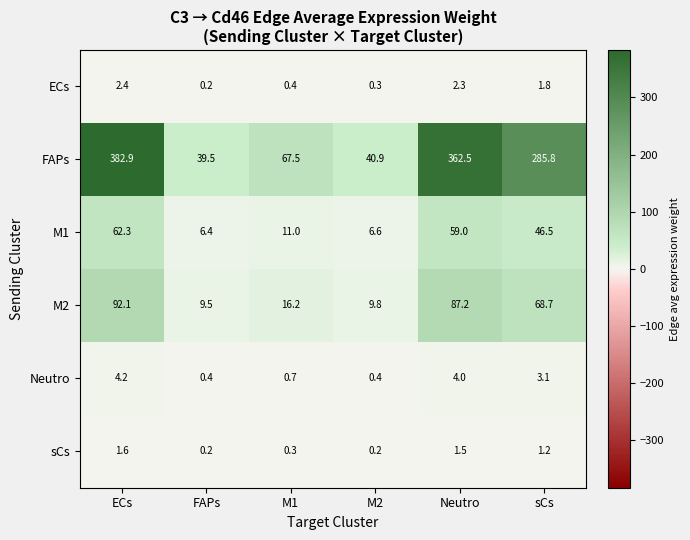

What is the greatest value displayed?

382.9